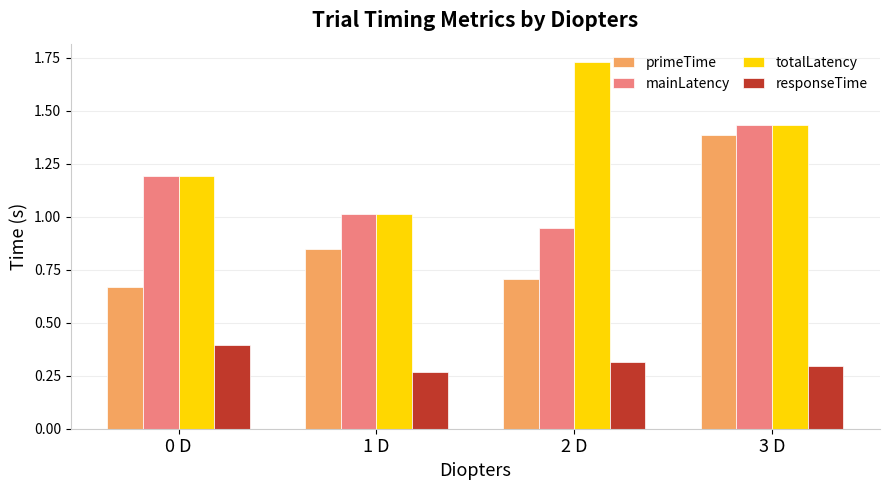

Does the chart contain stacked bars?

No